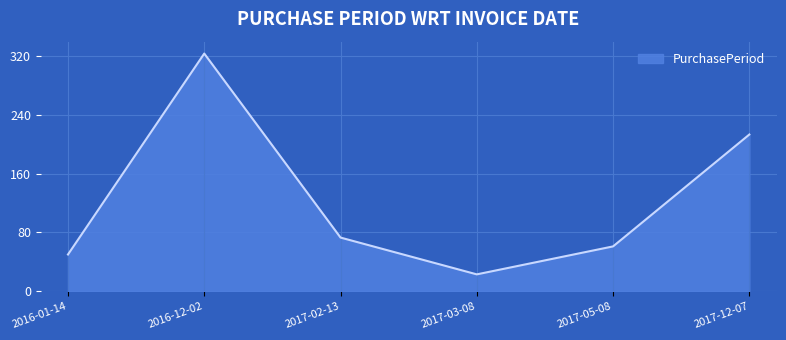

Rank the categories by value from highest to lowest.

2016-12-02, 2017-12-07, 2017-02-13, 2017-05-08, 2016-01-14, 2017-03-08